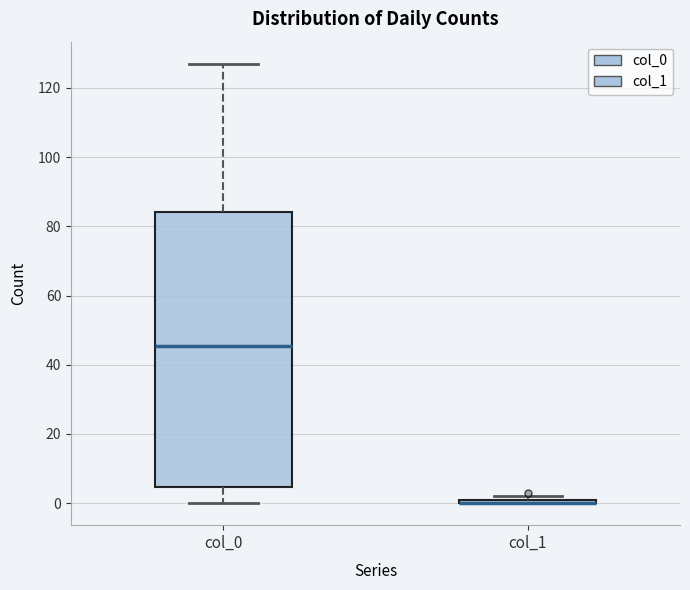

Where does the median line of the box for col_0 sit on the y-axis? The values are not printed on the chart, so give them approximately, as read against the axis.

46